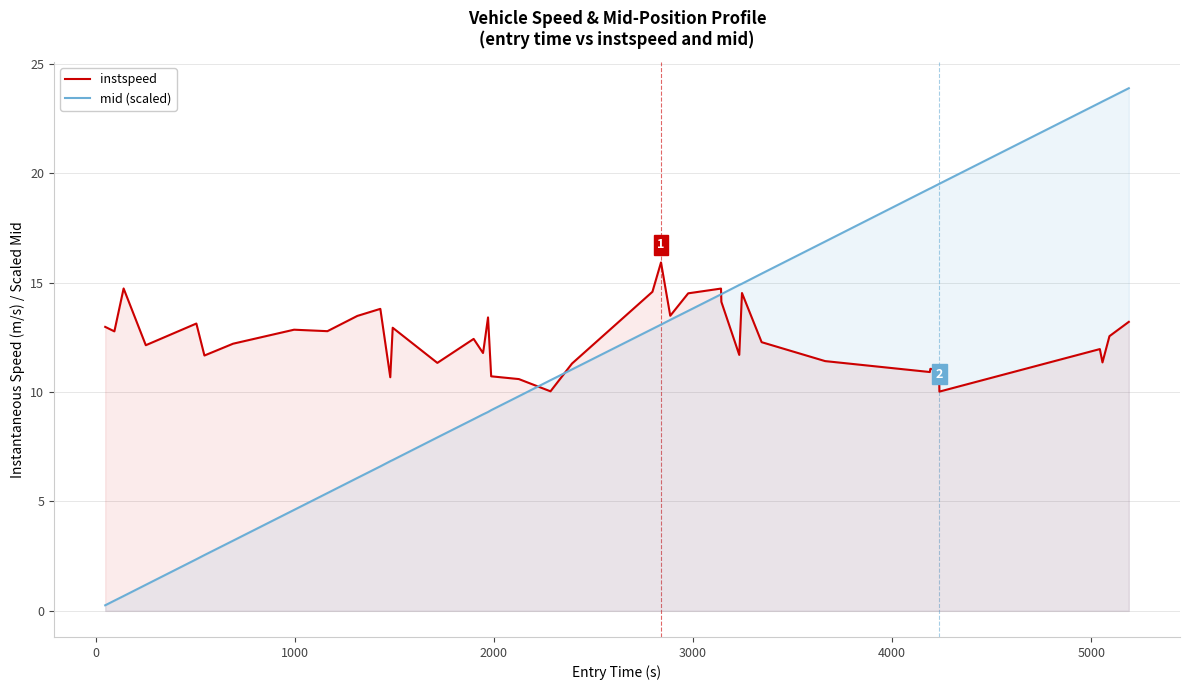

What is the maximum value for mid (scaled)?

23.9